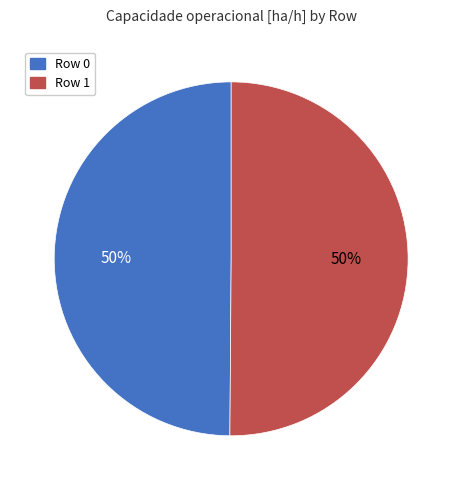

To the nearest percent, what is the average slice percentage?

50%